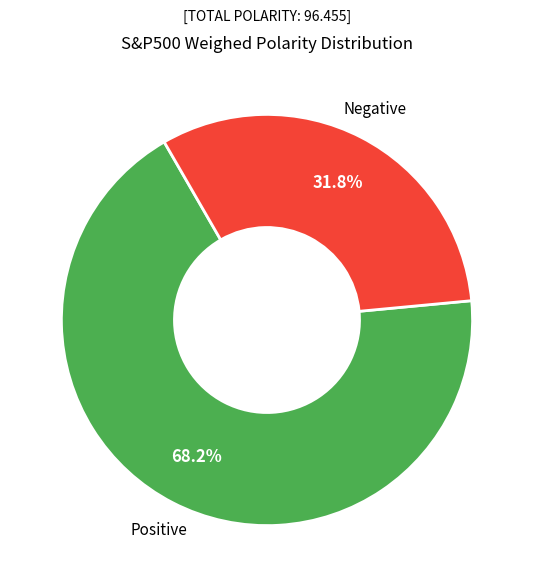

Between Negative and Positive, which is larger?

Positive